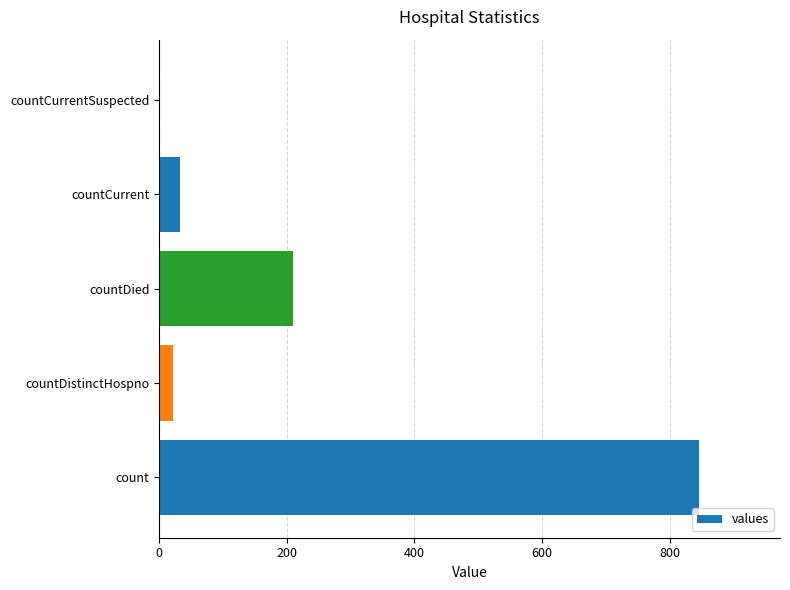

Is it true that the value at countDistinctHospno is 22?

True